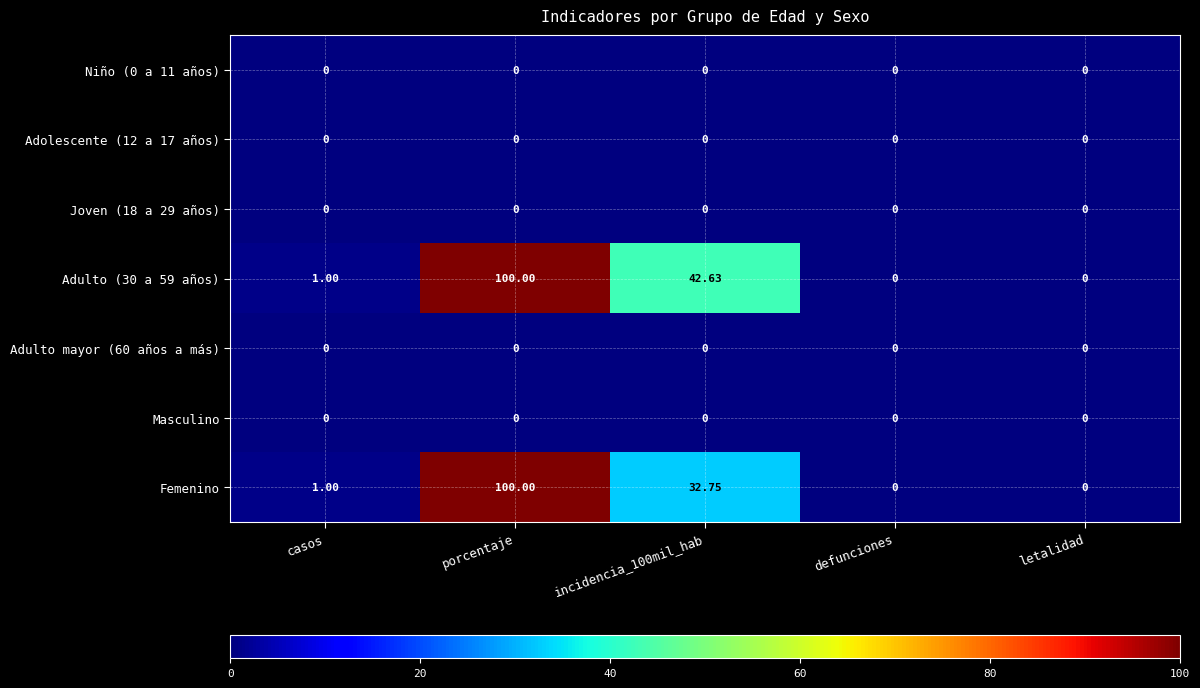

At how many categories does at least one series exceed 21?

2